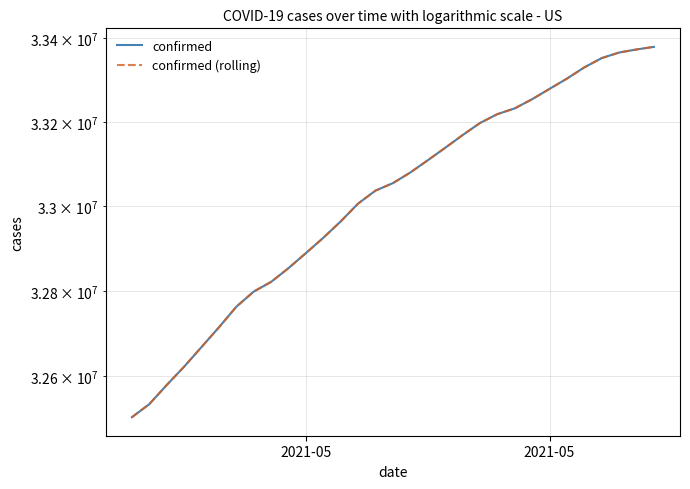

Is it true that confirmed (rolling) equals 12267918 at 11?

False